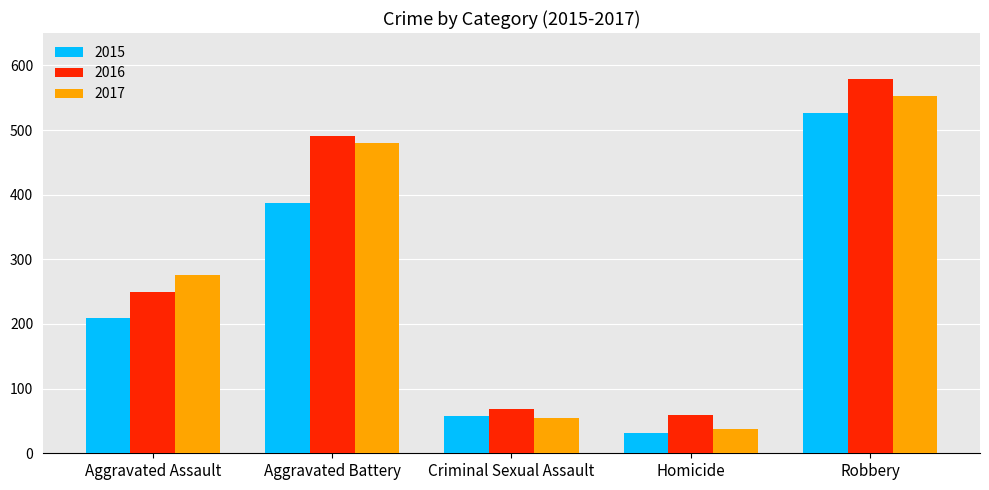

Which series changed the most between Aggravated Battery and Robbery?

2015